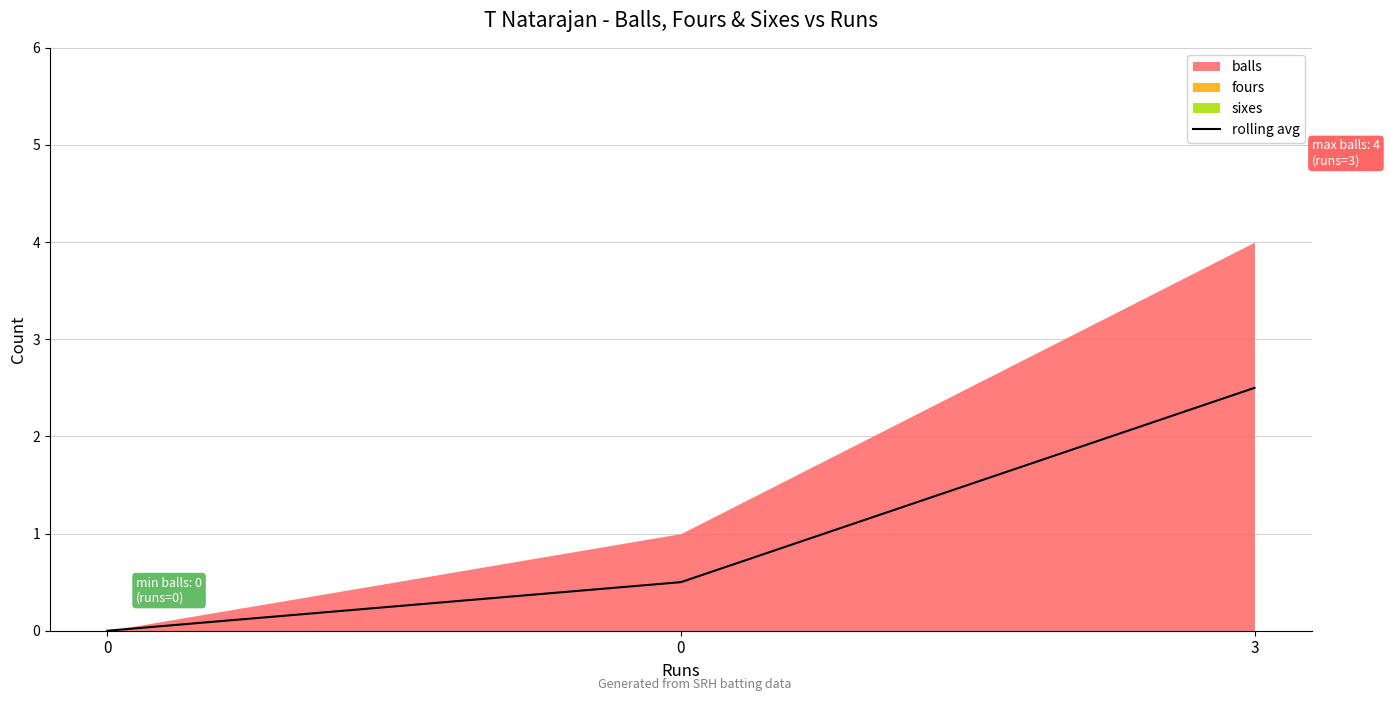

Rank the categories by value from highest to lowest.

3, 0, 0